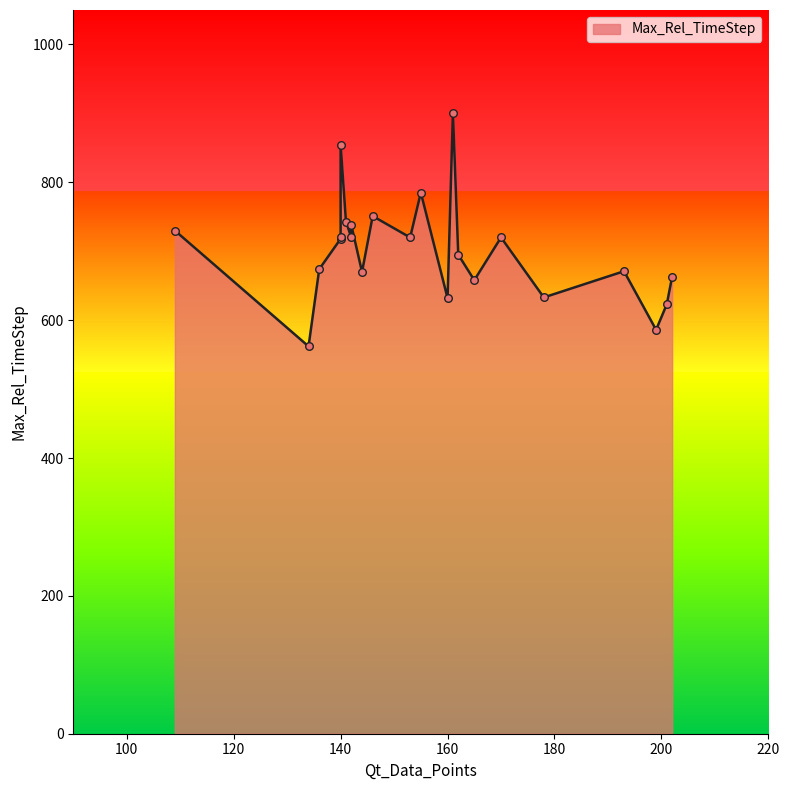

Approximately how many times larger is the value at 153 compared to 134?

1.3